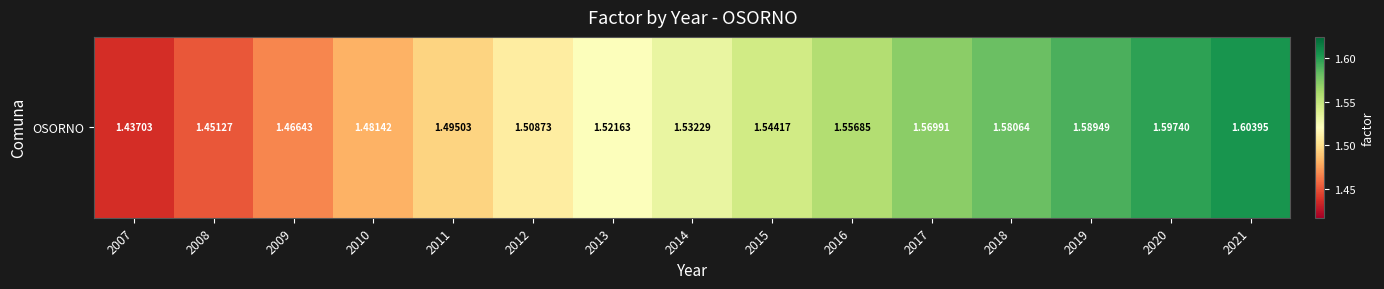

How many values are between 1 and 2?

15